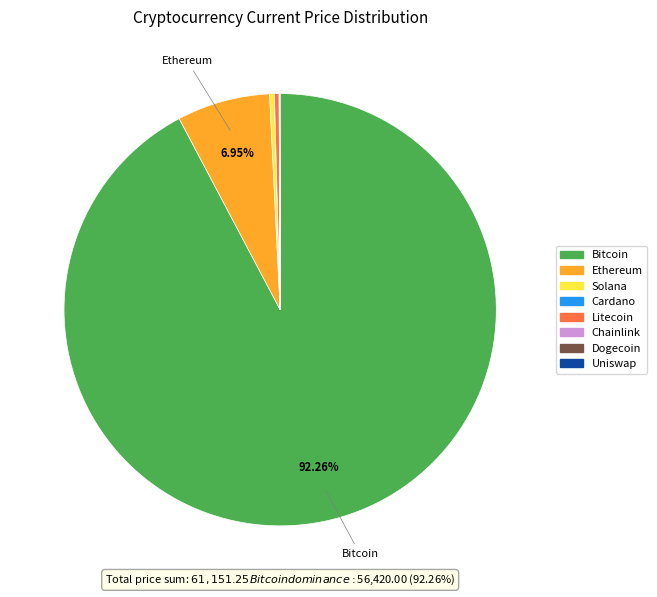

Is there a majority slice in this chart?

Yes